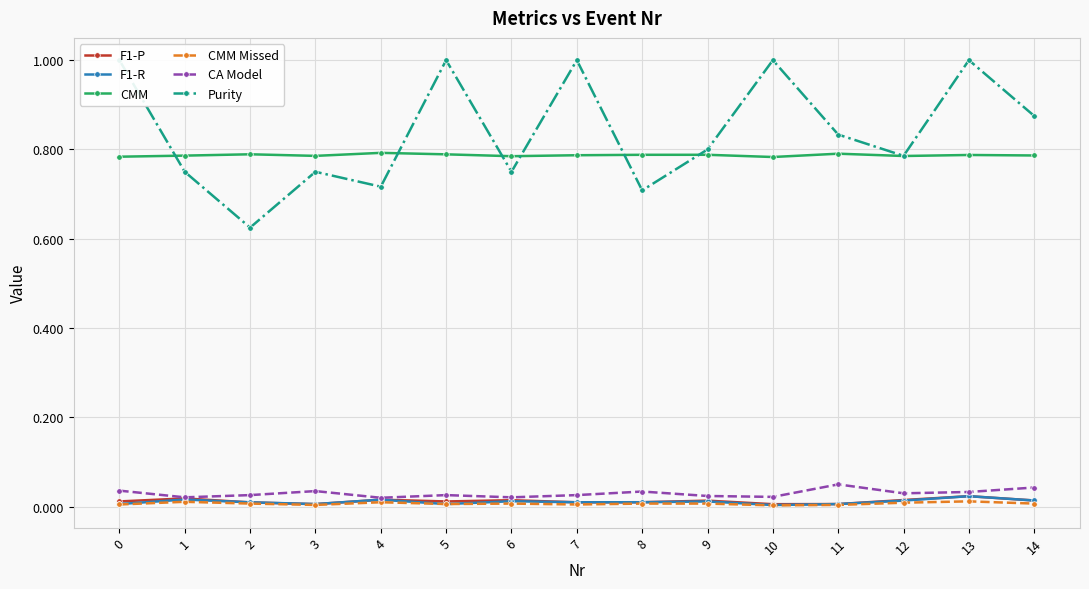

Is it true that CA Model equals 0.0 at 7?

False